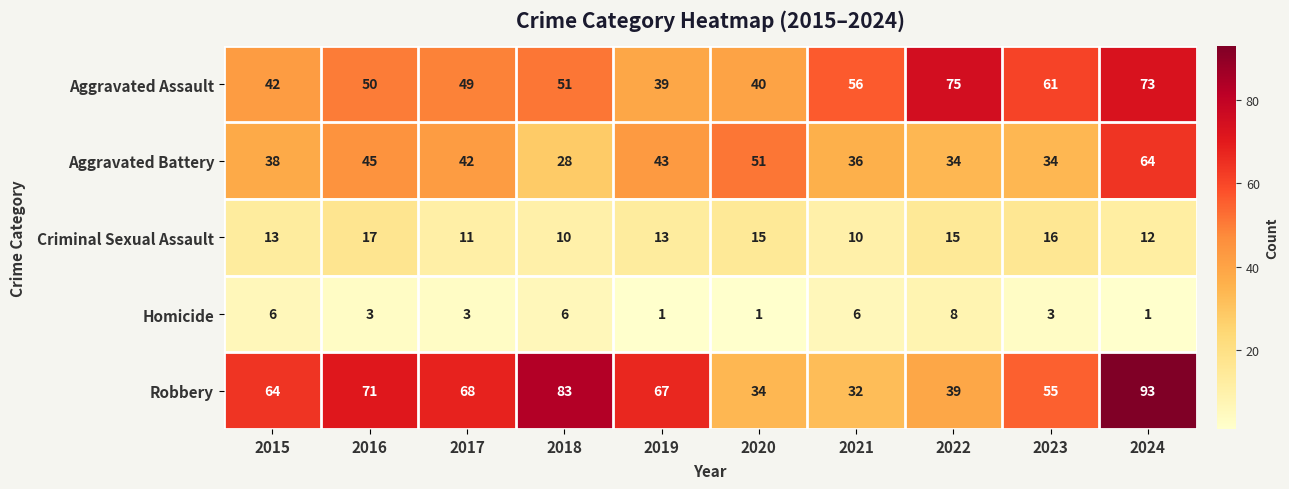

Which series has the widest spread of values?

Robbery